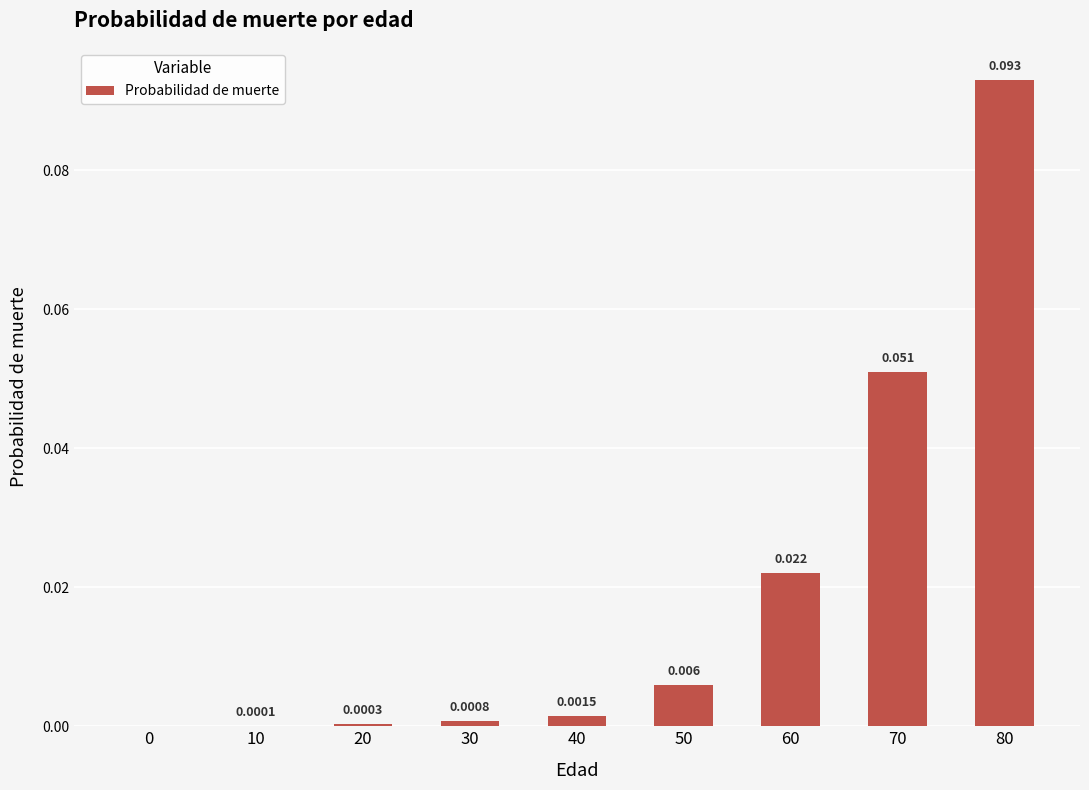

What is the value of the 9th bar from the left?

0.1